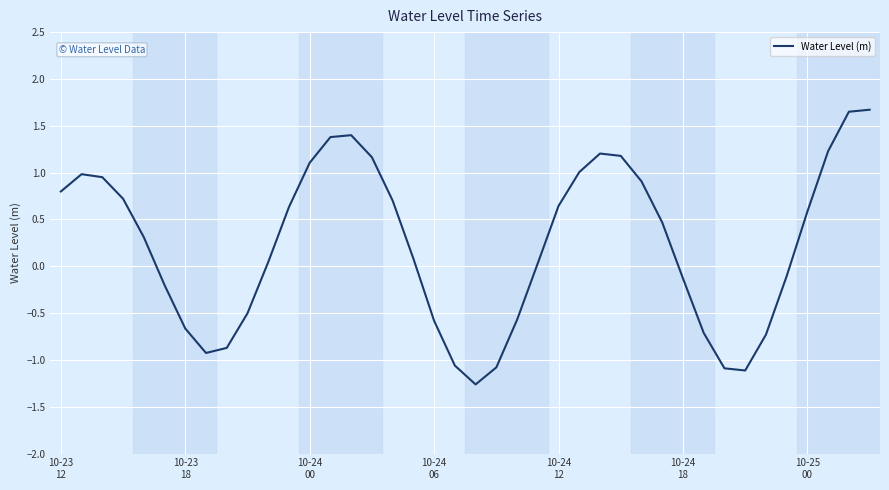

What is the maximum value shown in the chart?

1.7